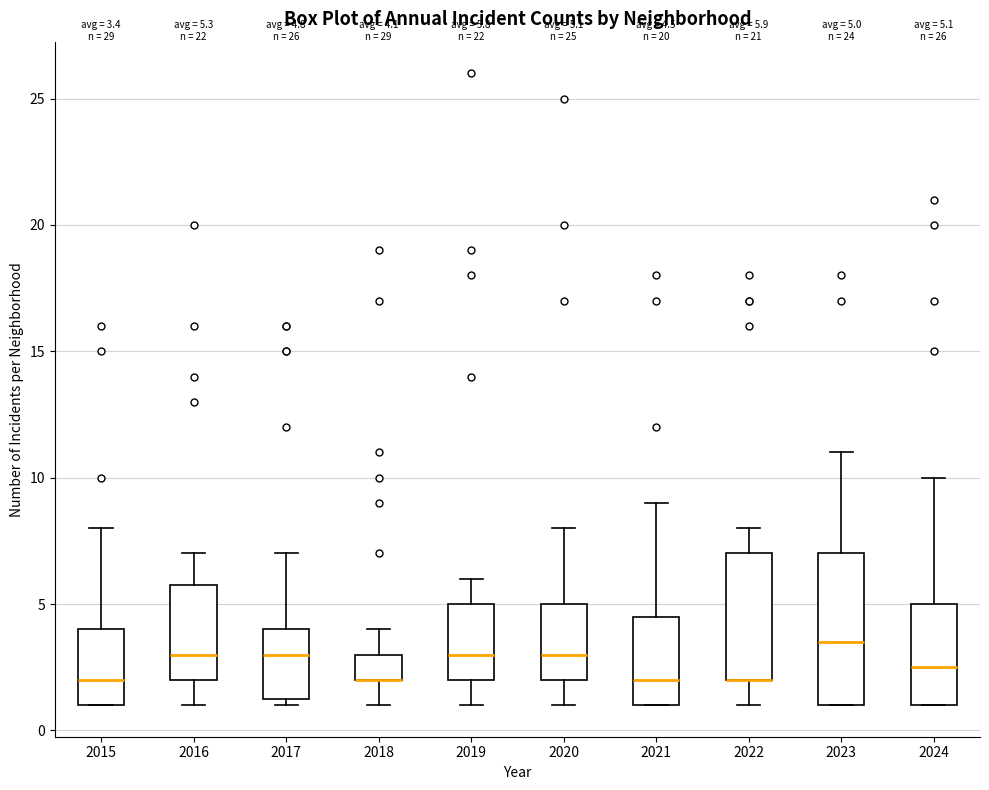

Comparing the boxes themselves (not the whiskers), which one is the tallest?

2023